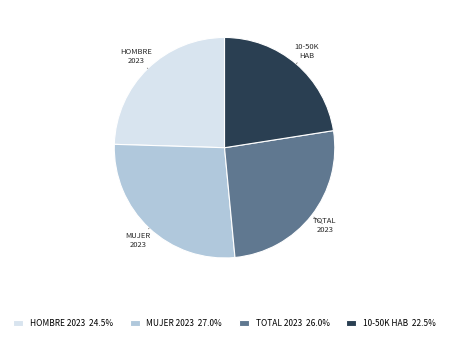

How many slices are in this pie chart?

4